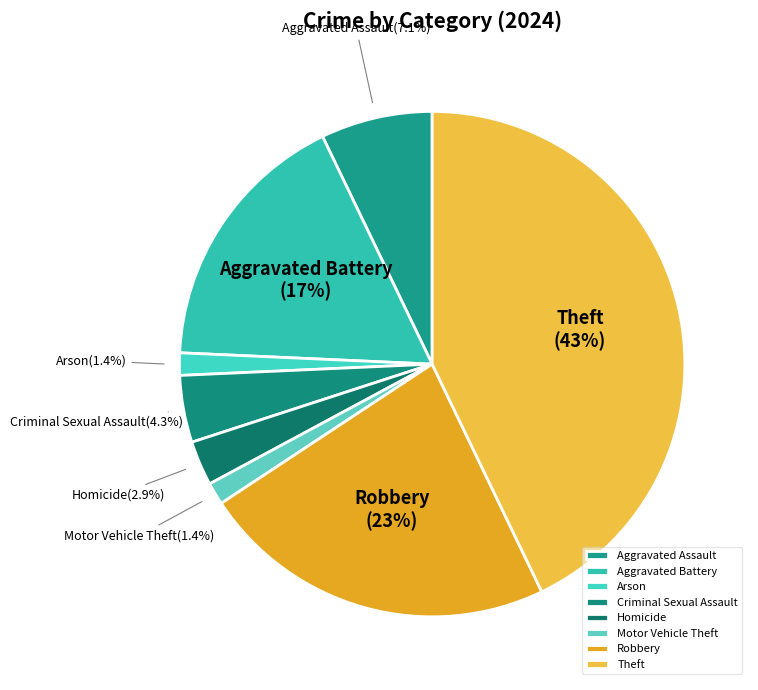

Between Aggravated Battery and Aggravated Assault, which is larger?

Aggravated Battery